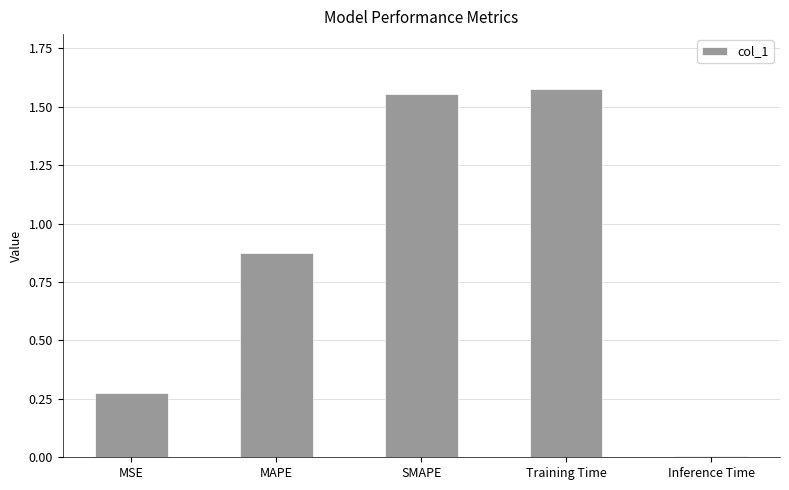

Which has a higher value, MSE or Training Time?

Training Time